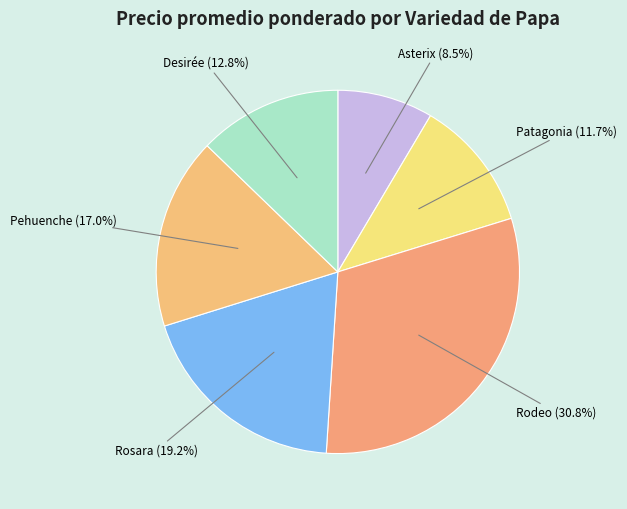

How many segments does this pie chart have?

6